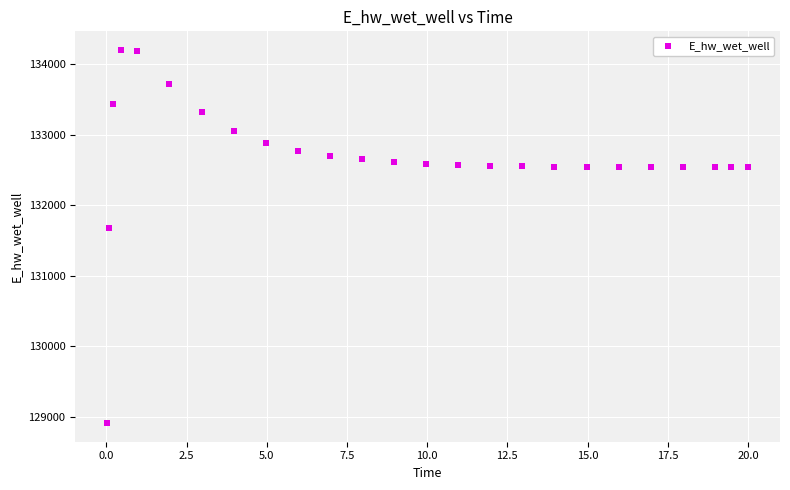

What Y value in the scatter plot is closest to 131558?

131673.1